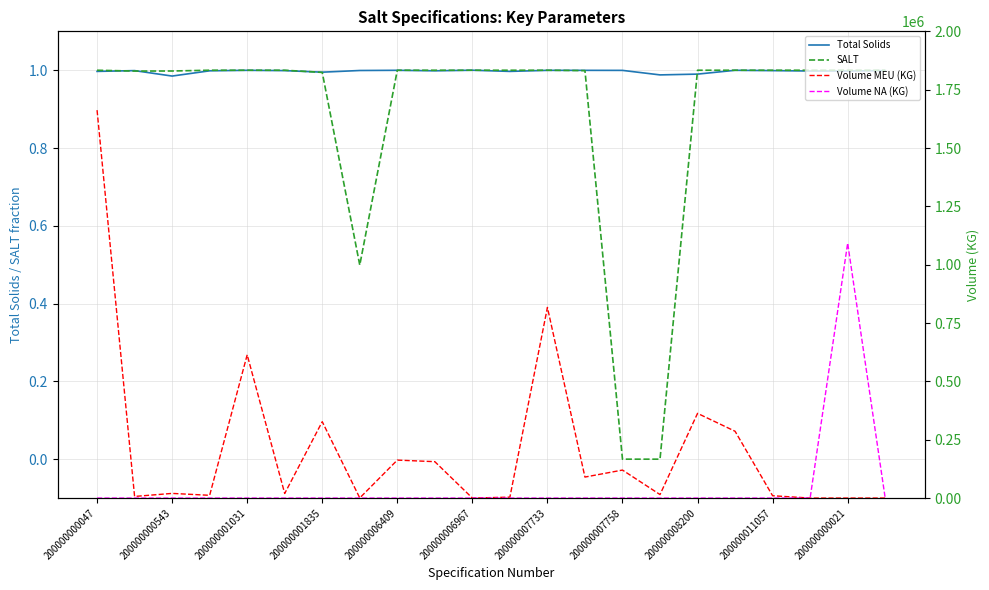

At which label is Volume NA (KG) closest to 546186?

200000000047